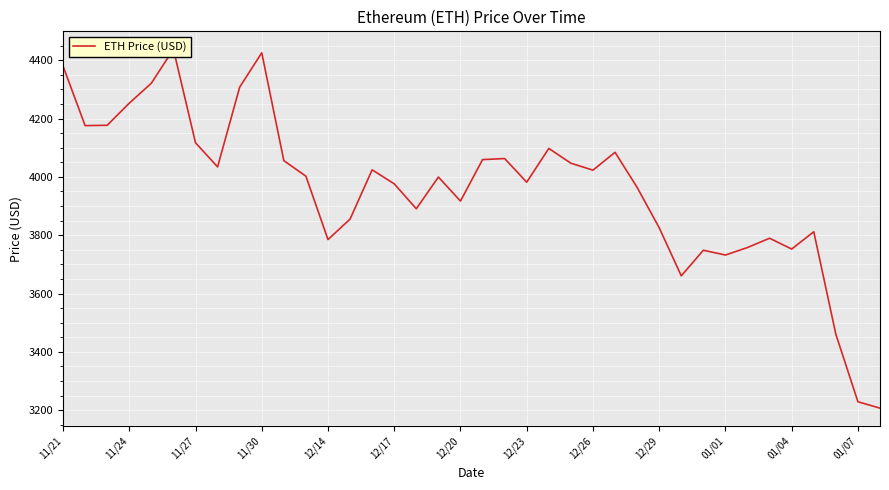

How many points are higher than both their immediate neighbors (excluding endpoints)?

10